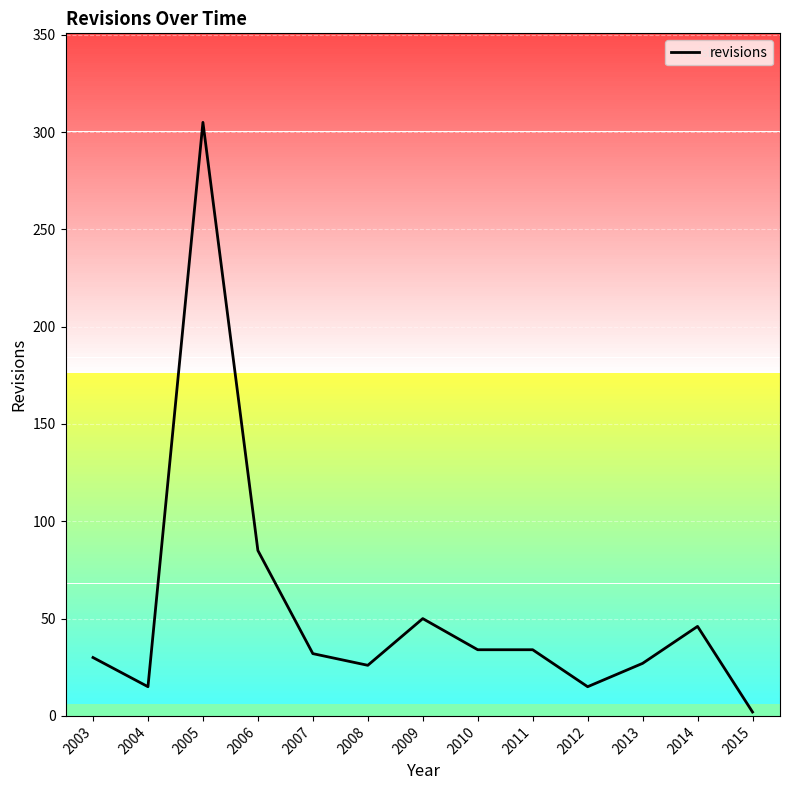

Is it true that the value at 2009 is 50?

True